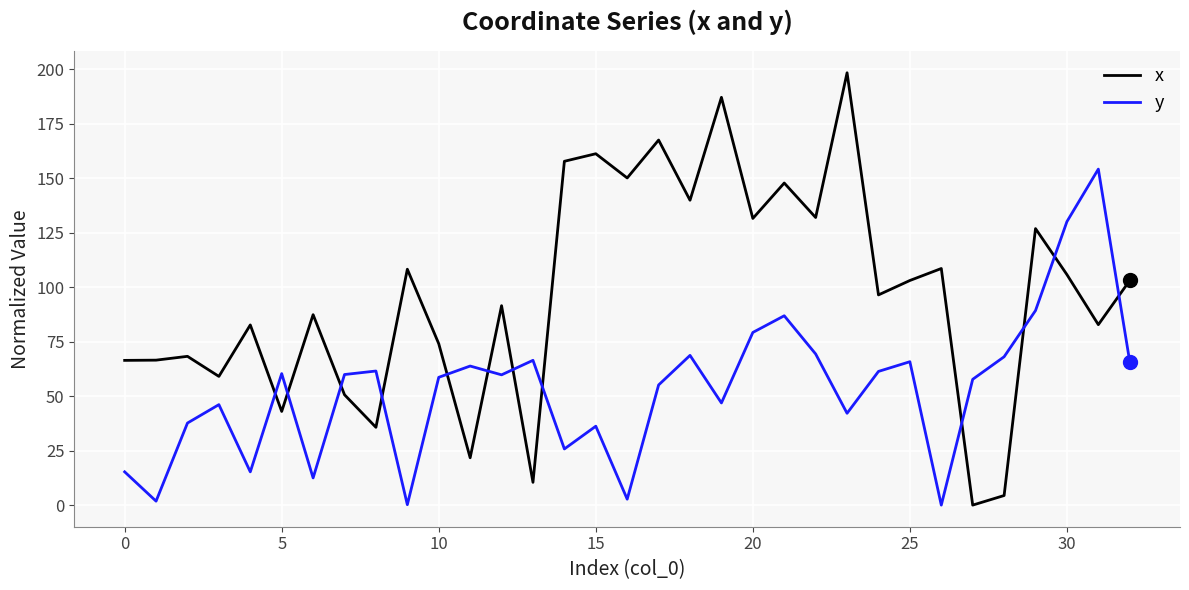

True or false: y and x intersect in this chart.

True